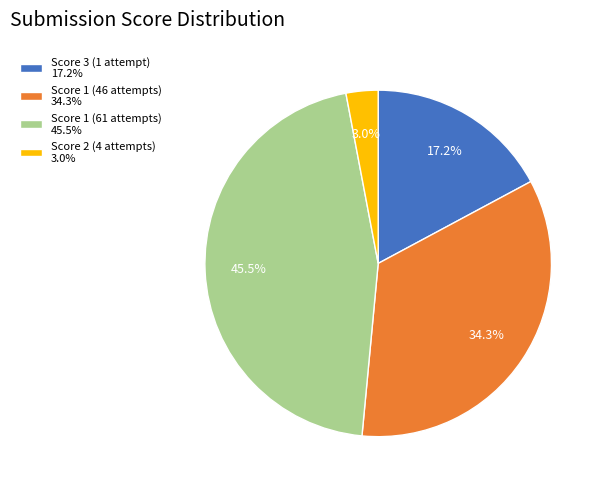

Between Score 2 (4 attempts) 3.0% and Score 1 (61 attempts) 45.5%, which is larger?

Score 1 (61 attempts) 45.5%